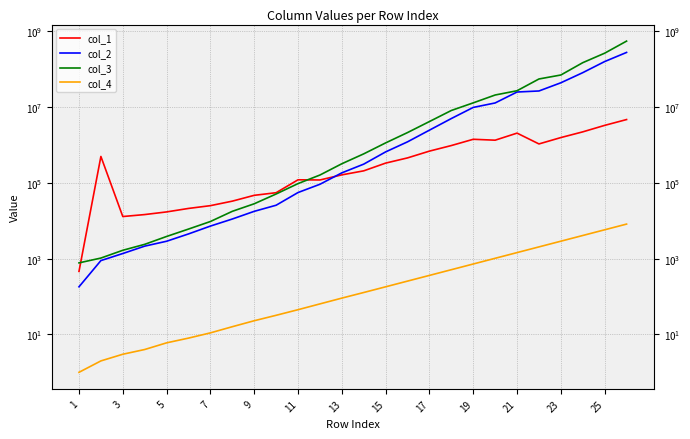

Reading left to right, list all the values displayed in this chart.

col_1: 462	499637	12969	14619	17177	21219	25130	33066	47091	55193	120945	119724	163334	208643	333745	458238	691812	970926	1420930	1344560	2066550	1070740	1576650	2230900	3309100	4714960
col_2: 181	891	1369	2145	2887	4505	7260	11154	17787	25773	55786	92186	184536	313681	659818	1216860	2475030	5016480	9859690	12931900	25145300	26792000	44076100	81560000	160177000	279019000
col_3: 775	1039	1667	2392	3861	6055	9586	17803	28165	51051	96063	161667	321123	585832	1140530	2137790	4177390	8186760	13010900	20966400	27186200	55541100	70755200	149668000	266394000	555069000
col_4: 1	2	3	4	6	8	11	16	23	32	45	64	91	128	181	256	362	512	724	1024	1448	2048	2896	4096	5793	8192